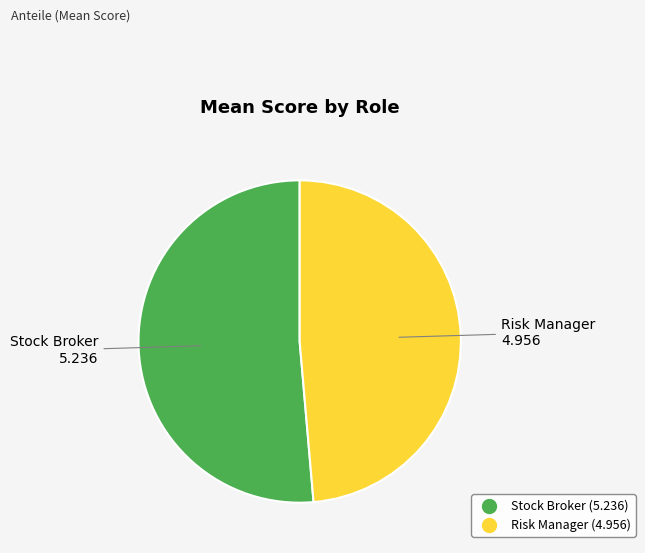

Rank the categories by value from highest to lowest.

Stock Broker, Risk Manager